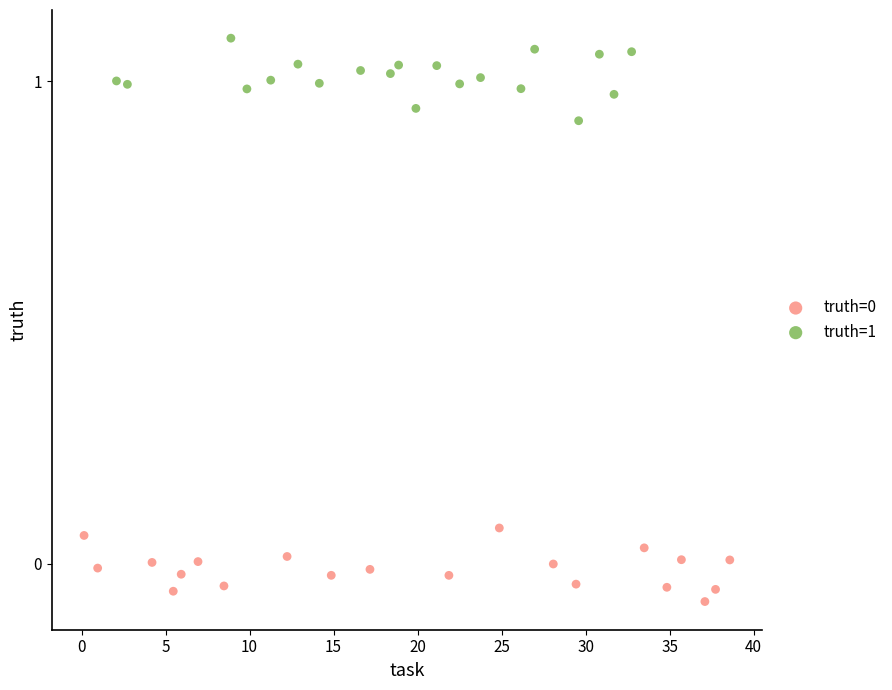

Which series reaches the maximum Y coordinate?

truth=1